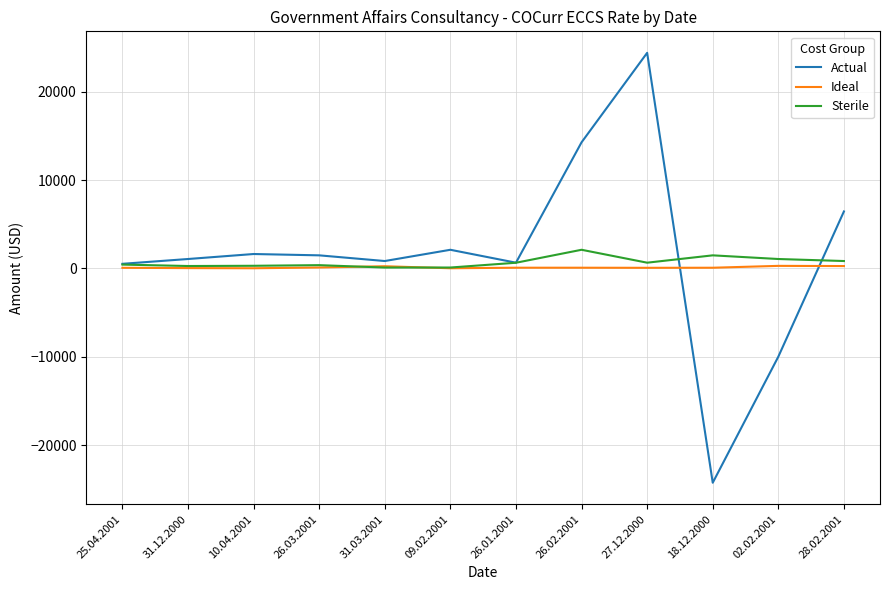

The value of Sterile at 31.12.2000 is 269.9. True or false?

True